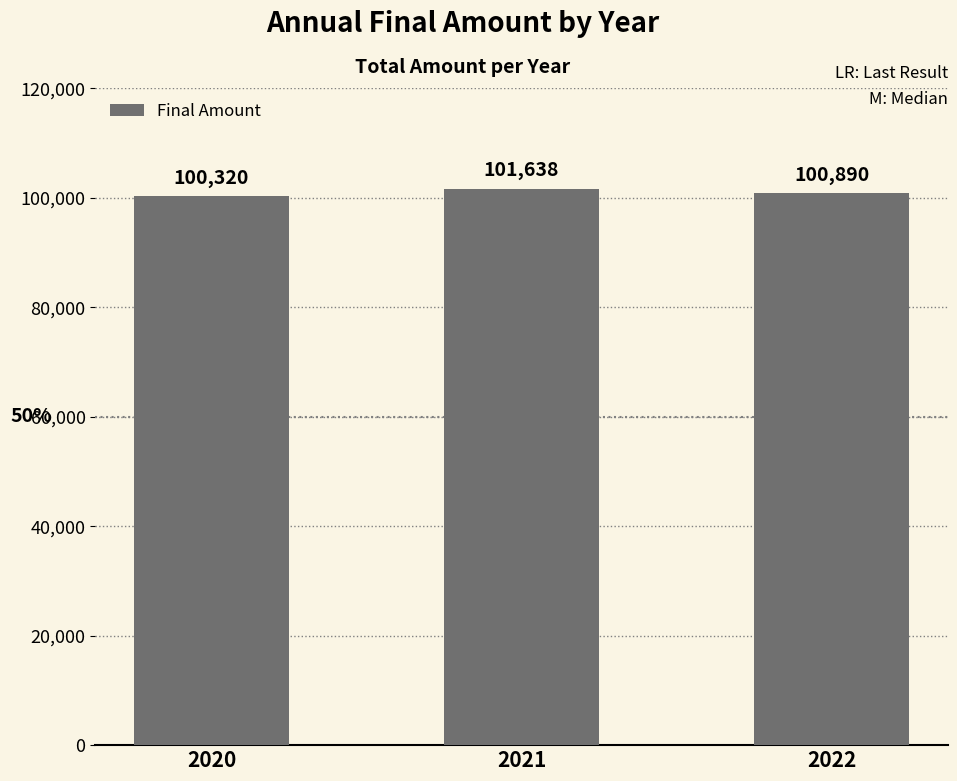

Where is the data nearest to the value 100978?

2022